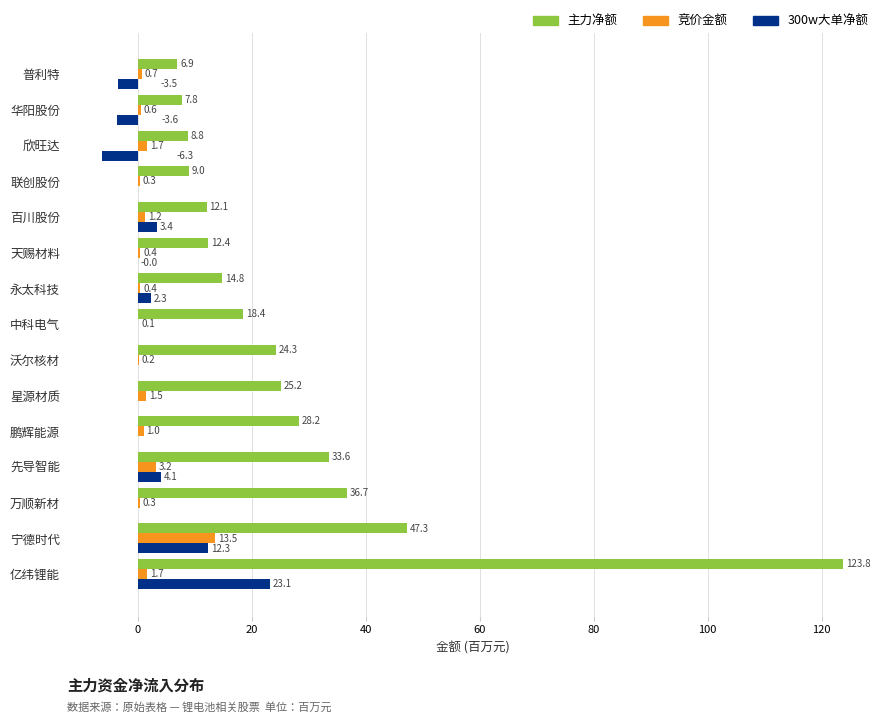

What is the highest value of the 主力净额 series?

123.8